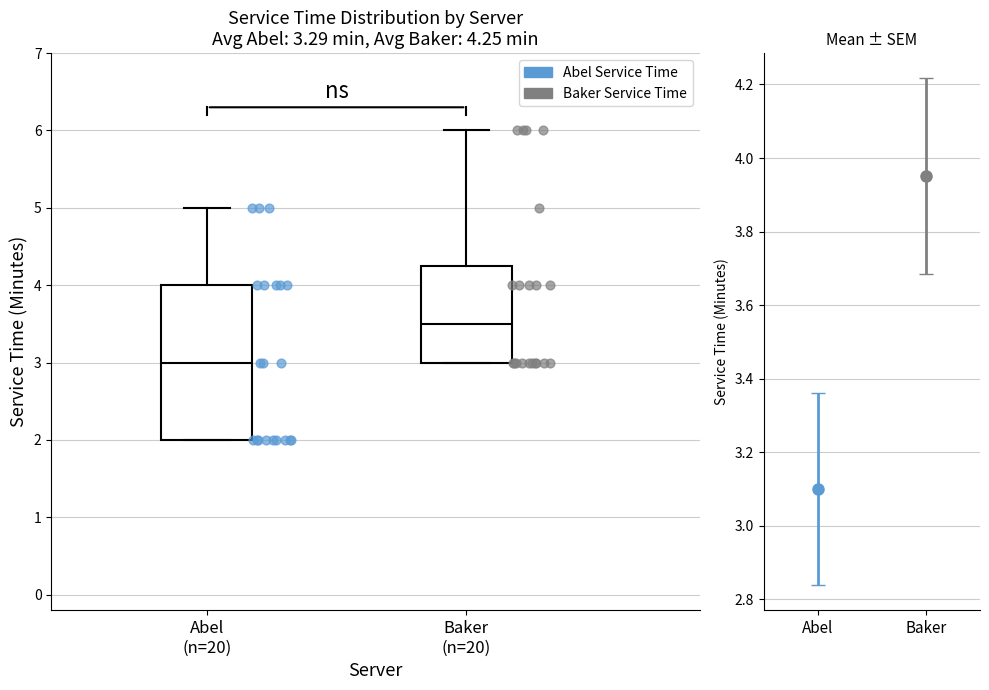

Which box has the lowest median line?

Abel (n=20)